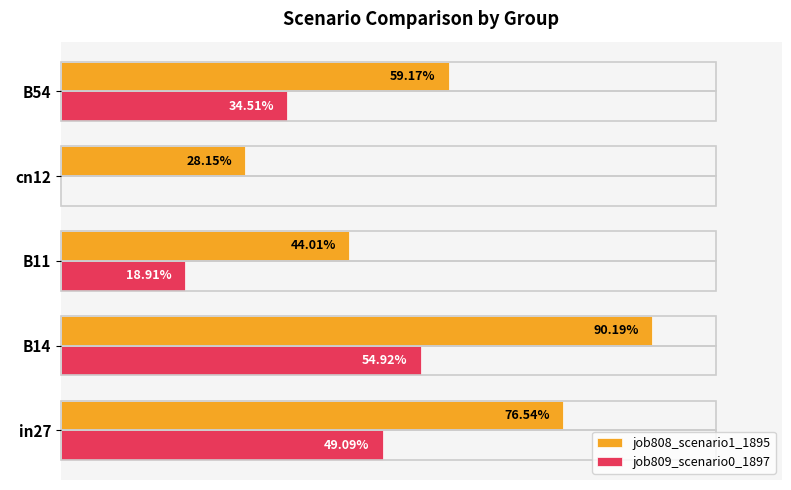

What are all the series names shown in the legend?

job808_scenario1_1895, job809_scenario0_1897